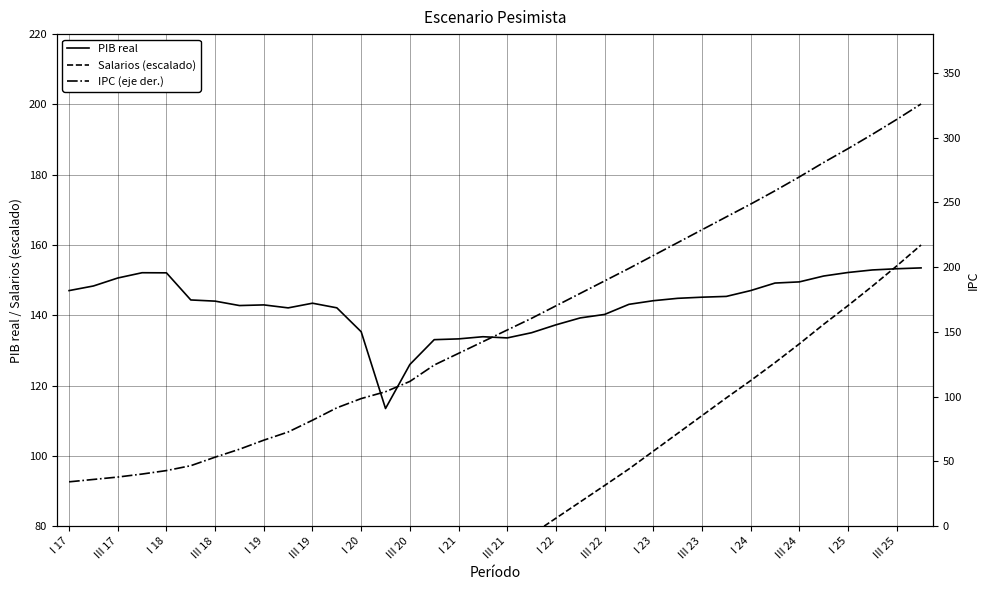

True or false: PIB real has a value of 137.3 at I 22.

True